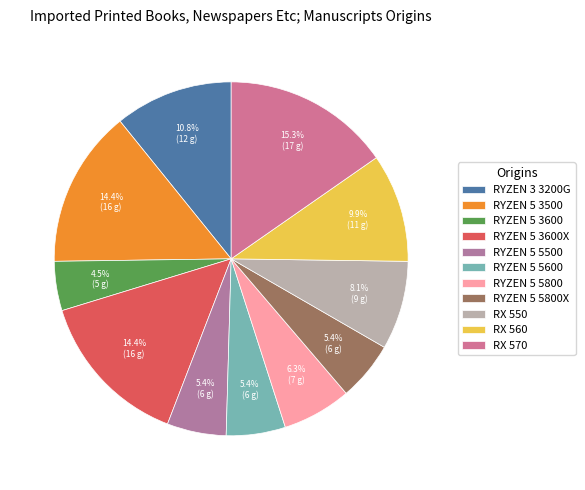

To the nearest percent, what is the difference between the largest and smallest slice percentages?

11%